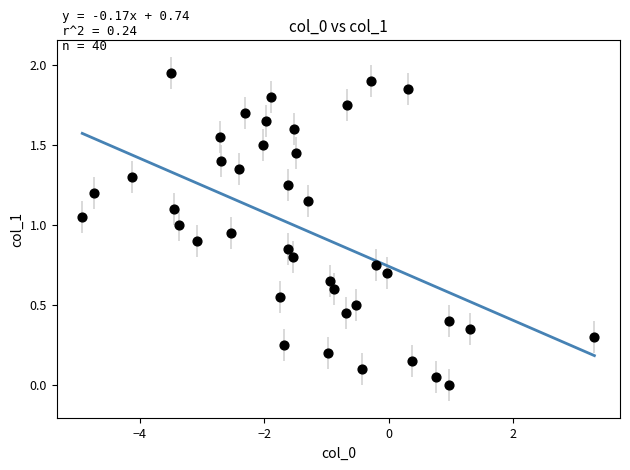

What is the range of X values (max minus min)?

8.2